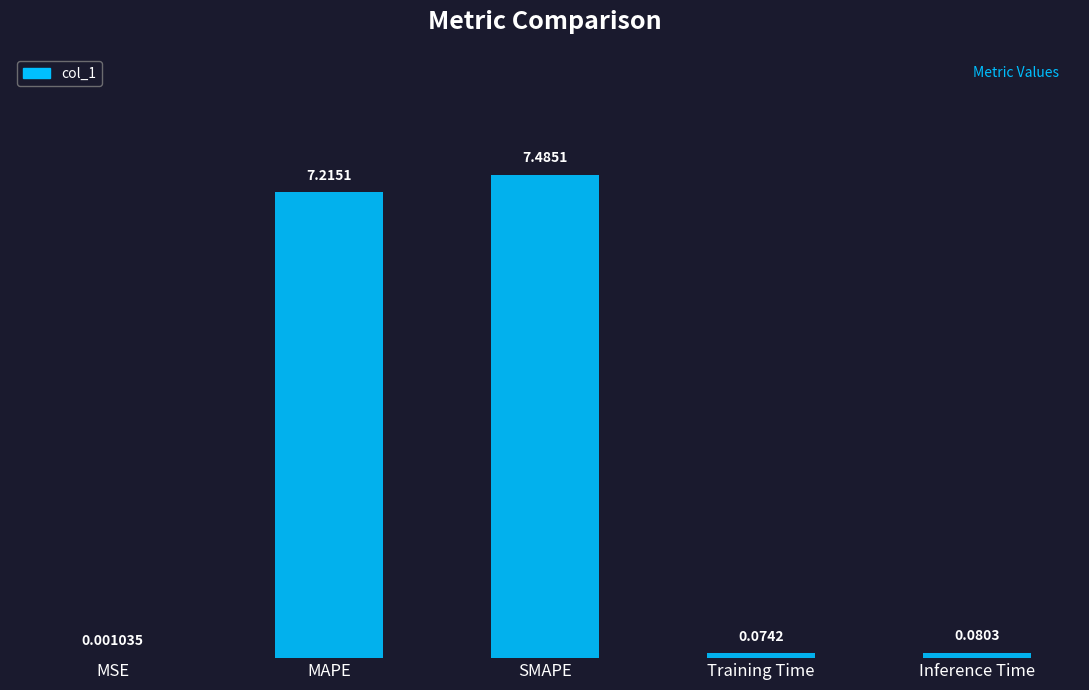

At which label is the value closest to 3?

Inference Time